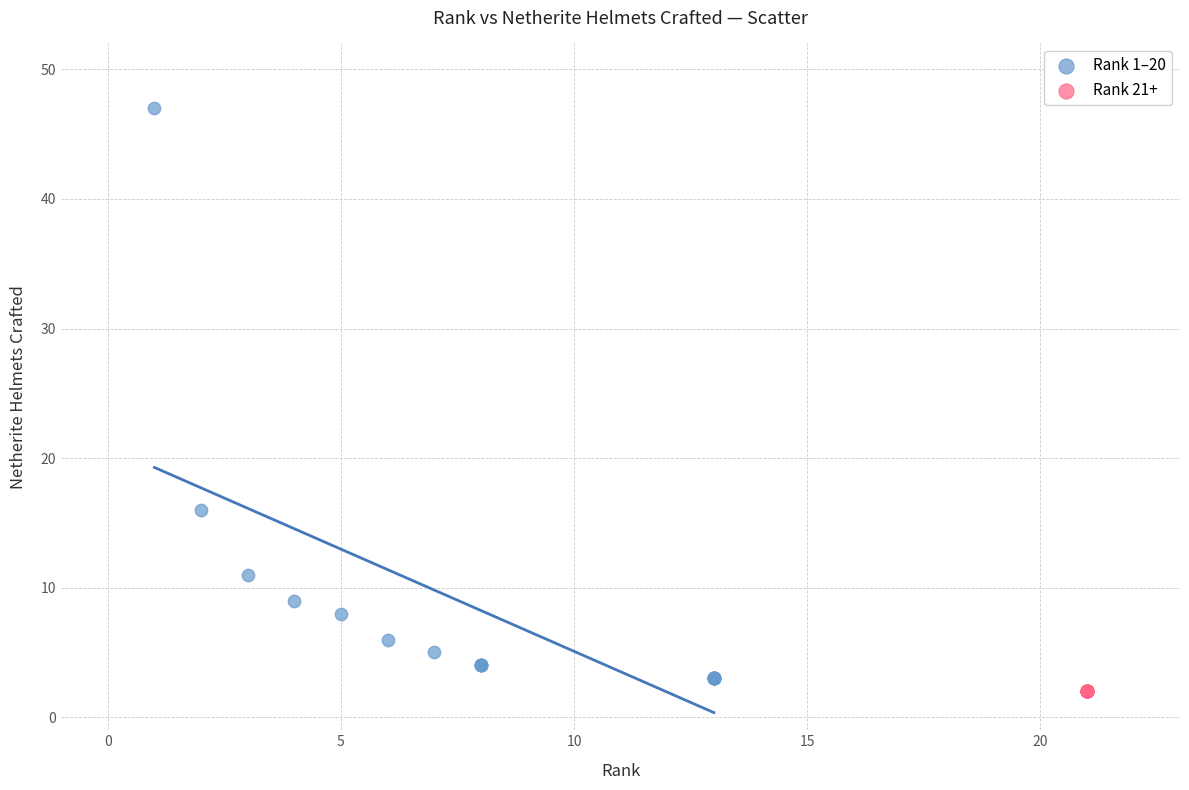

Which series reaches the maximum Y coordinate?

Rank 1–20